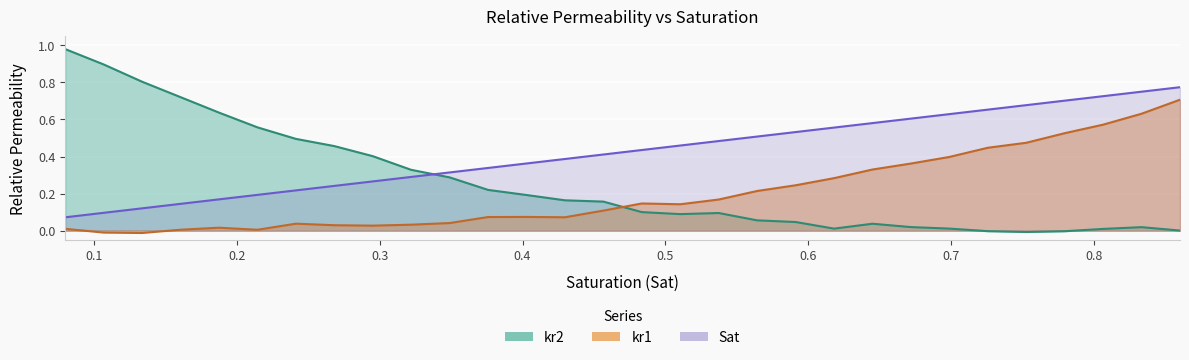

Reading left to right, what are all the values shown in this chart?

kr1: 1=0.0	2=-0.0	3=-0.0	4=0.0	5=0.0	6=0.0	7=0.0	8=0.0	9=0.0	10=0.0	11=0.0	12=0.1	13=0.1	14=0.1	15=0.1	16=0.1	17=0.1	18=0.2	19=0.2	20=0.2	21=0.3	22=0.3	23=0.4	24=0.4	25=0.4	26=0.5	27=0.5	28=0.6	29=0.6	30=0.7
kr2: 1=1.0	2=0.9	3=0.8	4=0.7	5=0.6	6=0.6	7=0.5	8=0.5	9=0.4	10=0.3	11=0.3	12=0.2	13=0.2	14=0.2	15=0.2	16=0.1	17=0.1	18=0.1	19=0.1	20=0.0	21=0.0	22=0.0	23=0.0	24=0.0	25=-0.0	26=-0.0	27=-0.0	28=0.0	29=0.0	30=0.0
Sat: 1=0.1	2=0.1	3=0.1	4=0.1	5=0.2	6=0.2	7=0.2	8=0.2	9=0.3	10=0.3	11=0.3	12=0.3	13=0.4	14=0.4	15=0.4	16=0.4	17=0.5	18=0.5	19=0.5	20=0.5	21=0.6	22=0.6	23=0.6	24=0.6	25=0.7	26=0.7	27=0.7	28=0.7	29=0.7	30=0.8